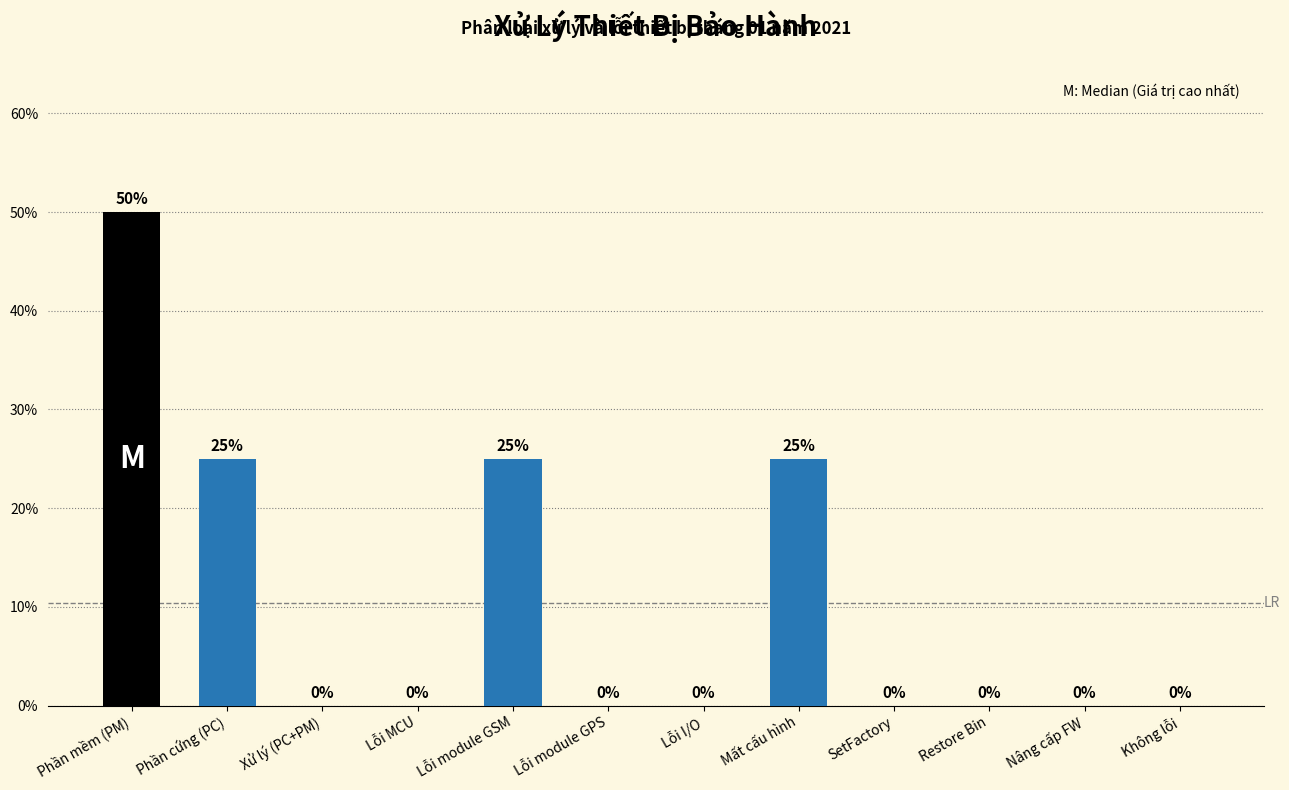

Reading left to right, extract all data points from this chart.

50	25	0	0	25	0	0	25	0	0	0	0